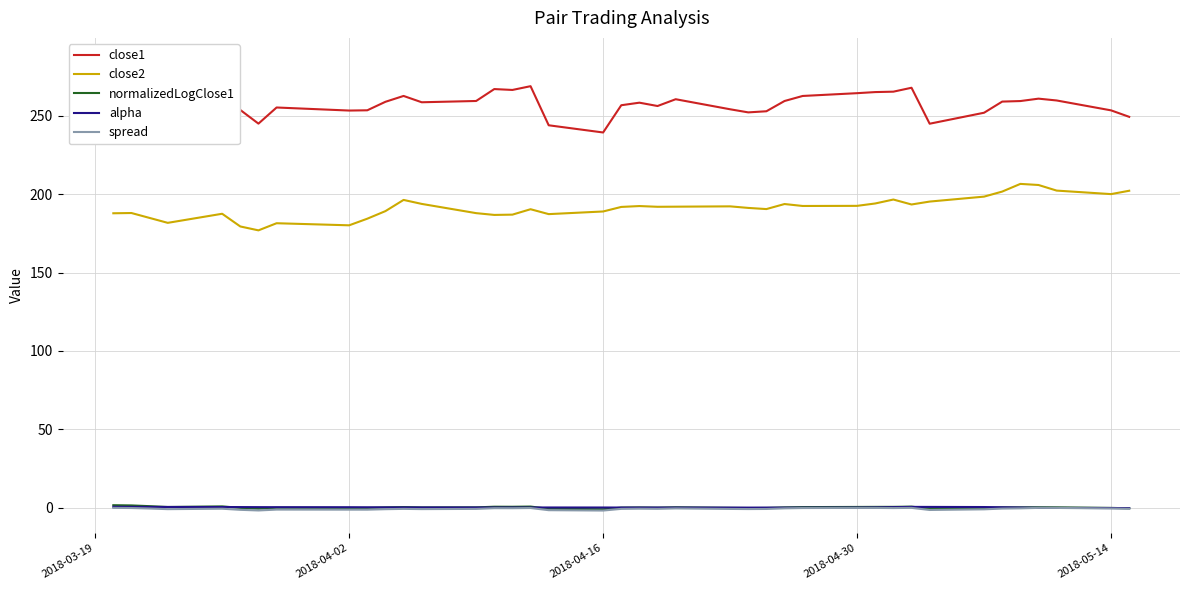

True or false: spread and close2 intersect in this chart.

False